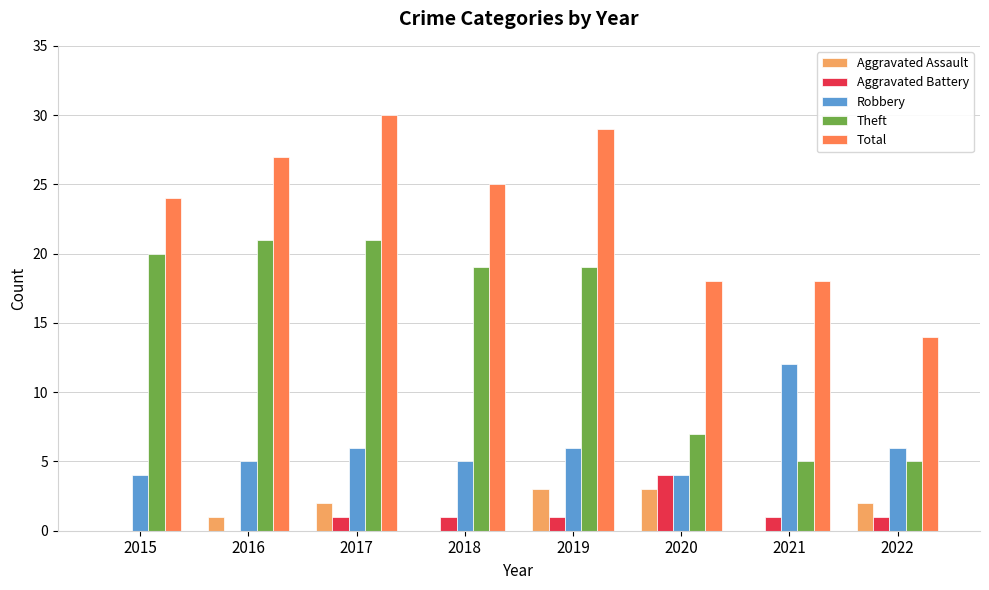

What is the sum of all Theft values?

117